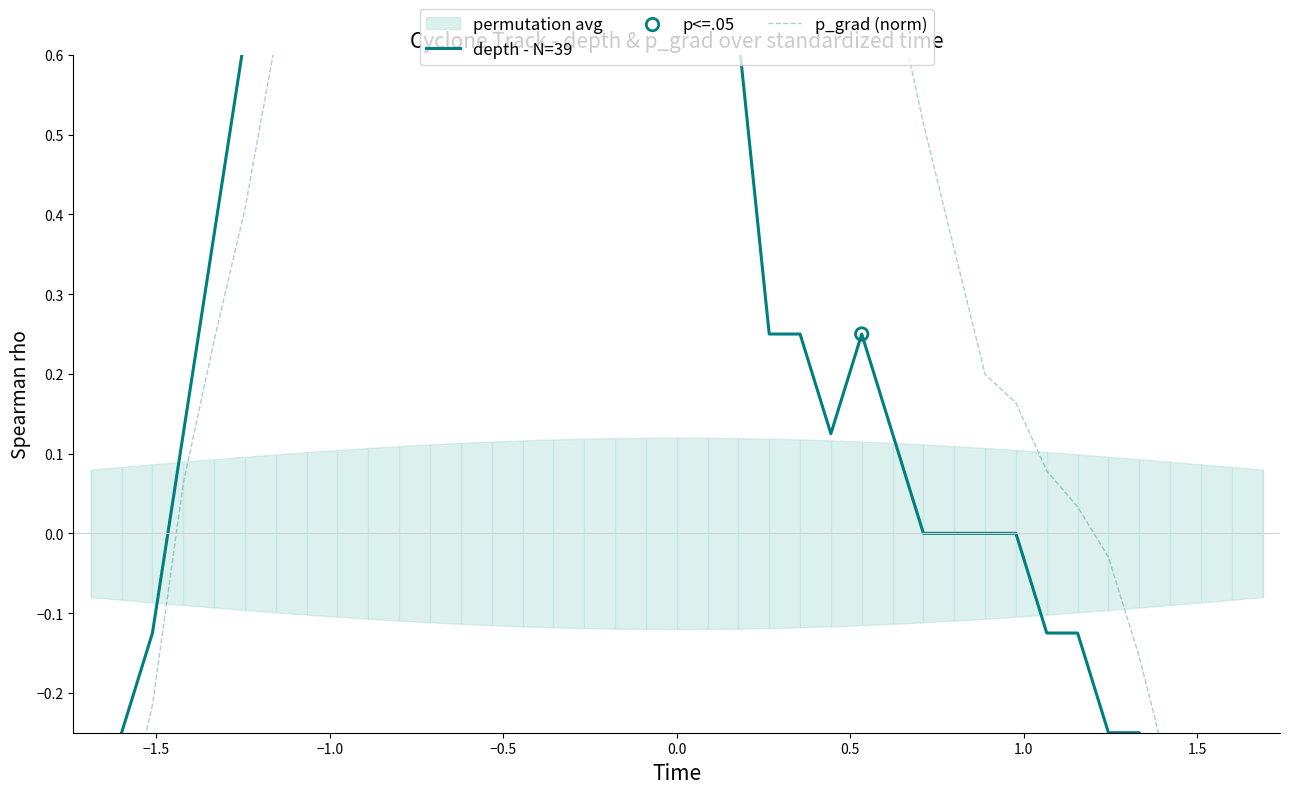

Which series reaches the minimum Y coordinate?

depth - N=39